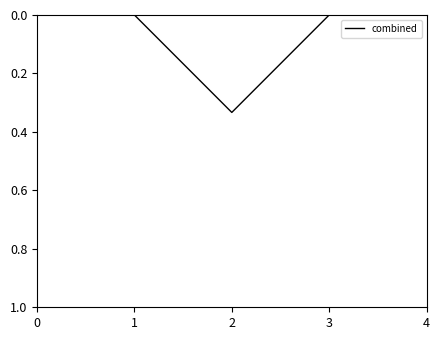

At which category does the data reach its first local peak?

2